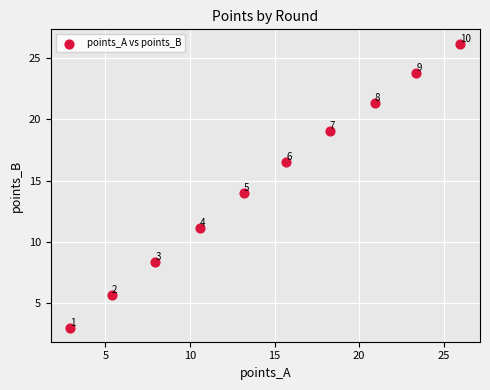

What is the average Y value?

14.9